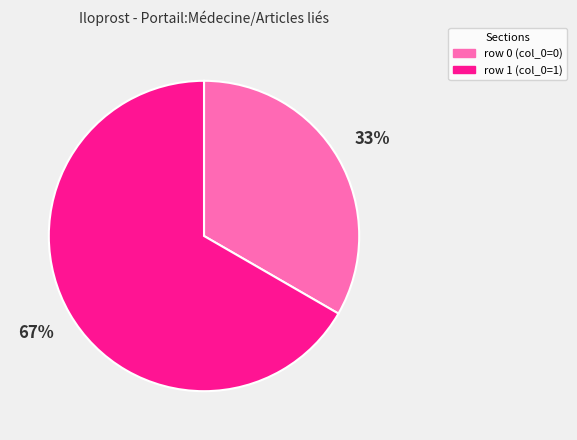

To the nearest percent, what portion does row 0 (col_0=0) represent?

33%